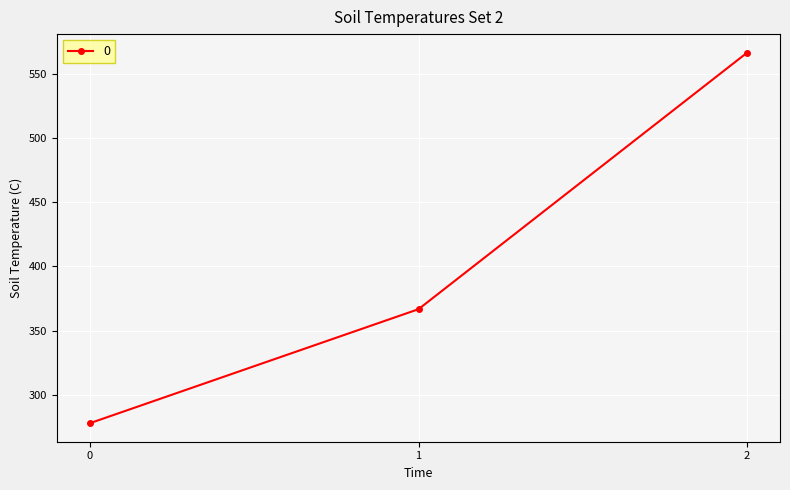

List the labels in order of value, largest first.

2, 1, 0